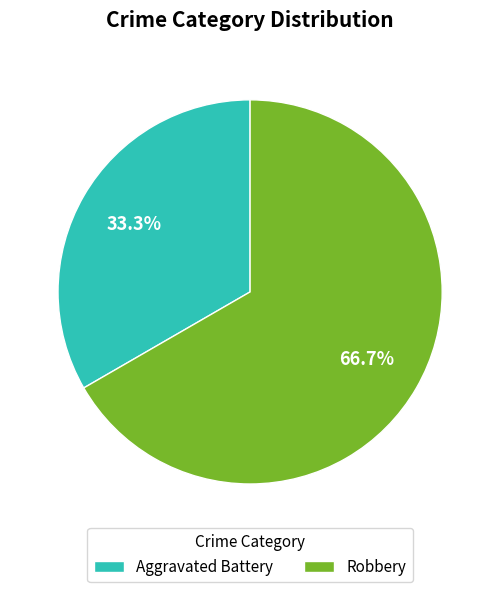

To the nearest percent, what is the average slice percentage?

50%